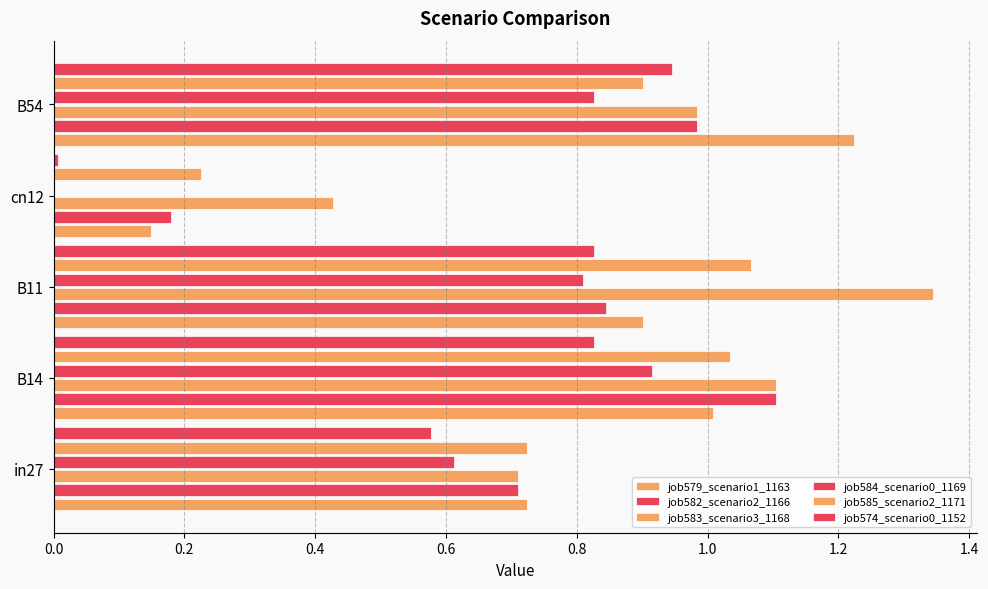

Reading left to right, transcribe all the data shown in this chart.

job579_scenario1_1163: 0.7	1.0	0.9	0.1	1.2
job582_scenario2_1166: 0.7	1.1	0.8	0.2	1.0
job583_scenario3_1168: 0.7	1.1	1.3	0.4	1.0
job584_scenario0_1169: 0.6	0.9	0.8	0.0	0.8
job585_scenario2_1171: 0.7	1.0	1.1	0.2	0.9
job574_scenario0_1152: 0.6	0.8	0.8	0.0	0.9